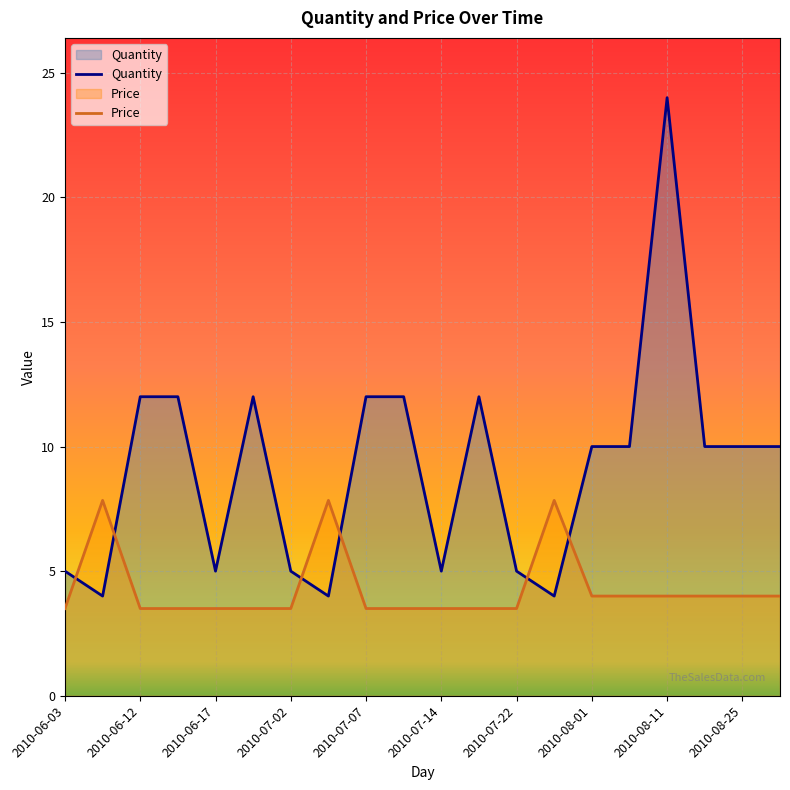

True or false: Quantity has more than 0 interior local peaks.

True